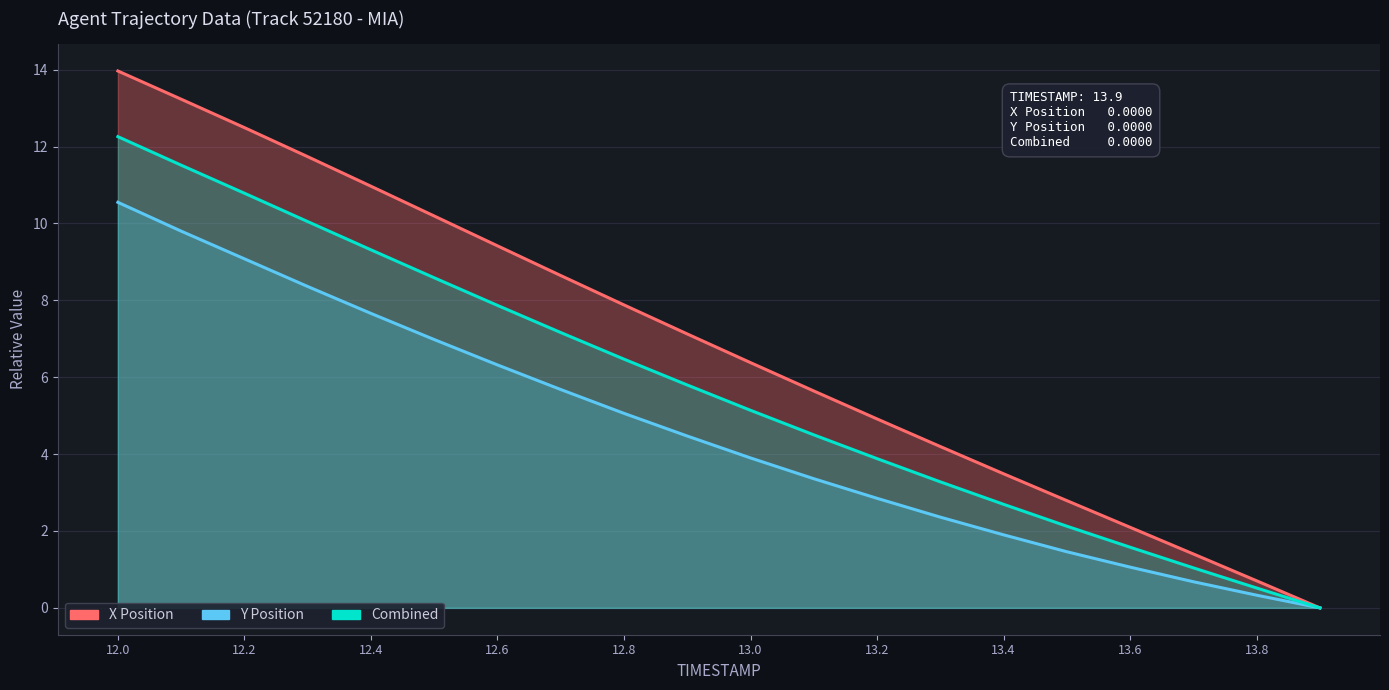

True or false: X Position and Combined intersect in this chart.

False